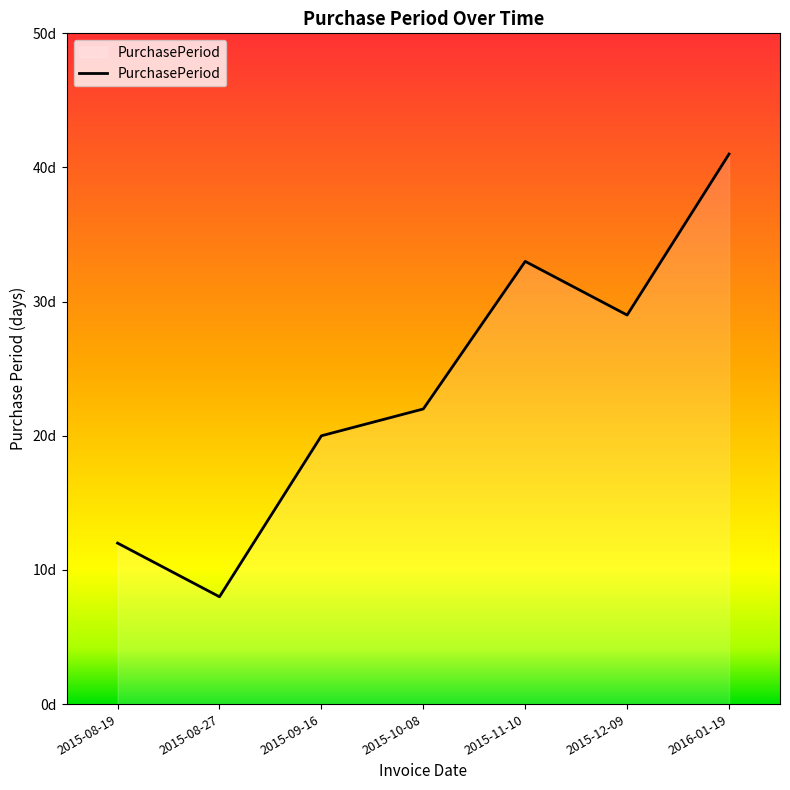

Does the chart have visible grid lines?

No